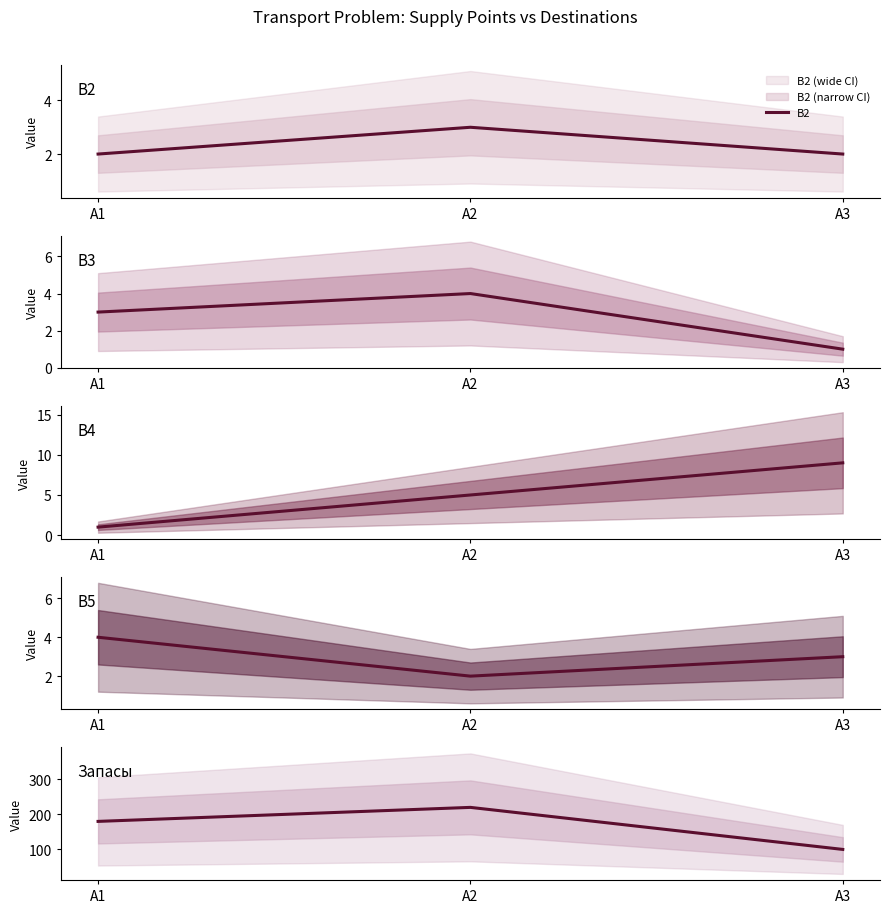

Count the B4 values in the range 1 to 9.

3